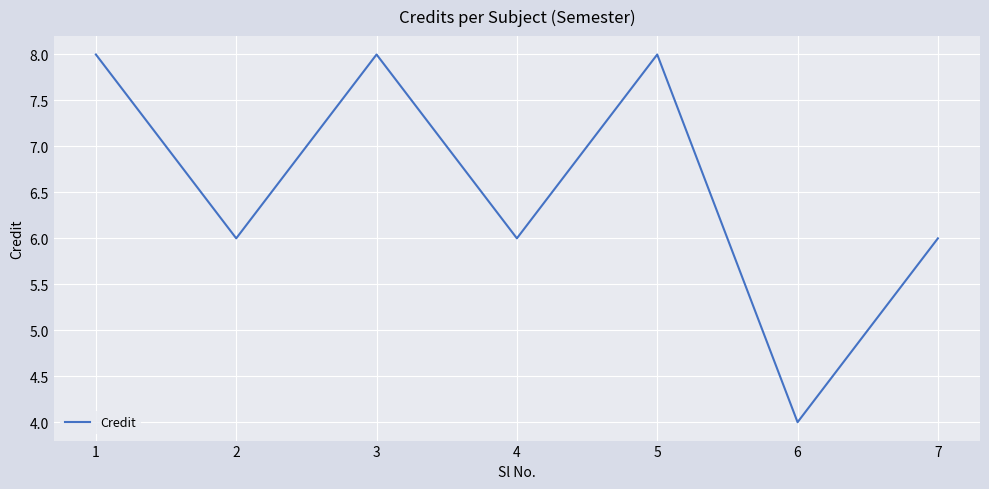

Between 3 and 2, which is larger?

3